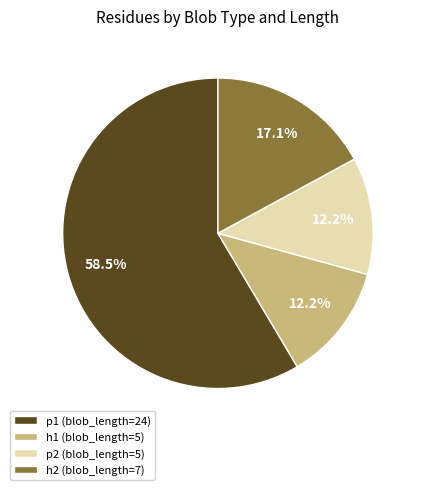

Between p2 (blob_length=5) and p1 (blob_length=24), which is larger?

p1 (blob_length=24)